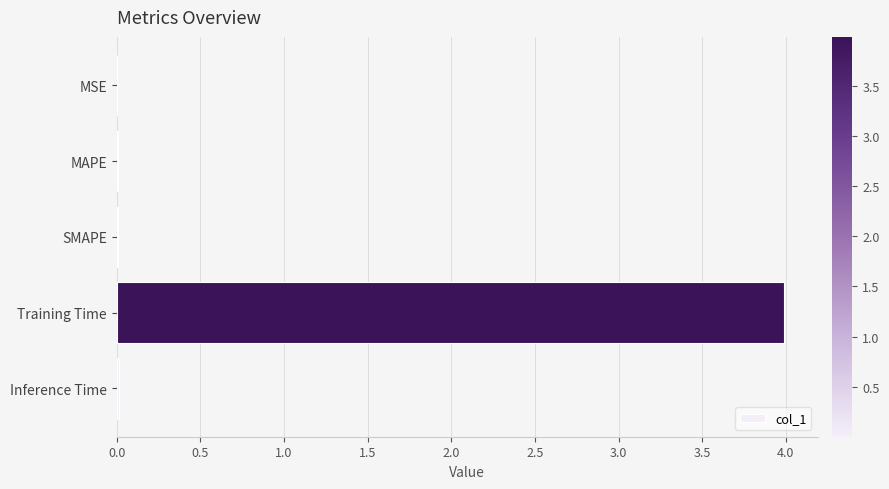

Which has a higher value, MSE or Training Time?

Training Time